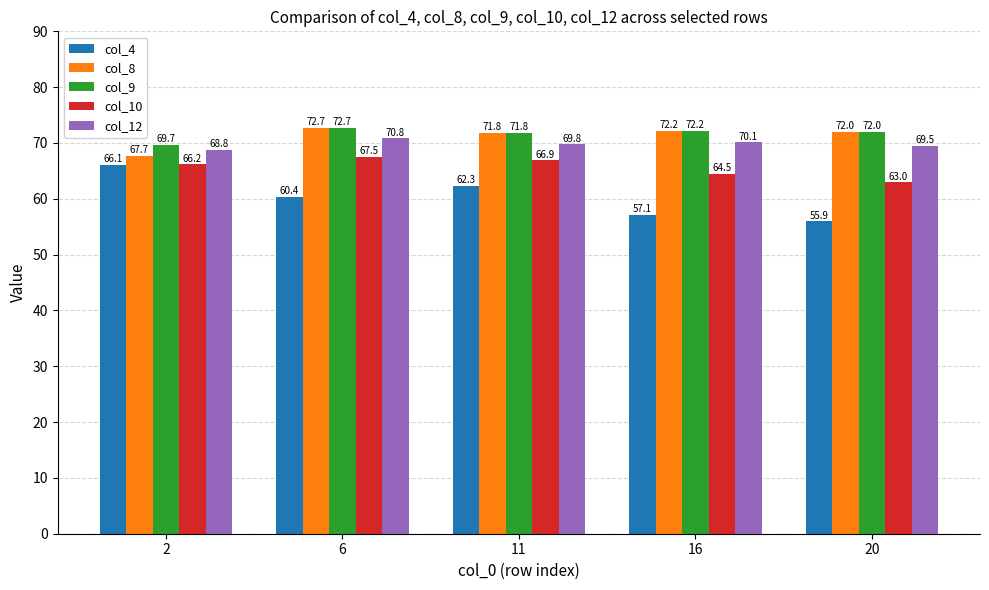

What is the sum of the col_12 values at 2 and 16?

138.9